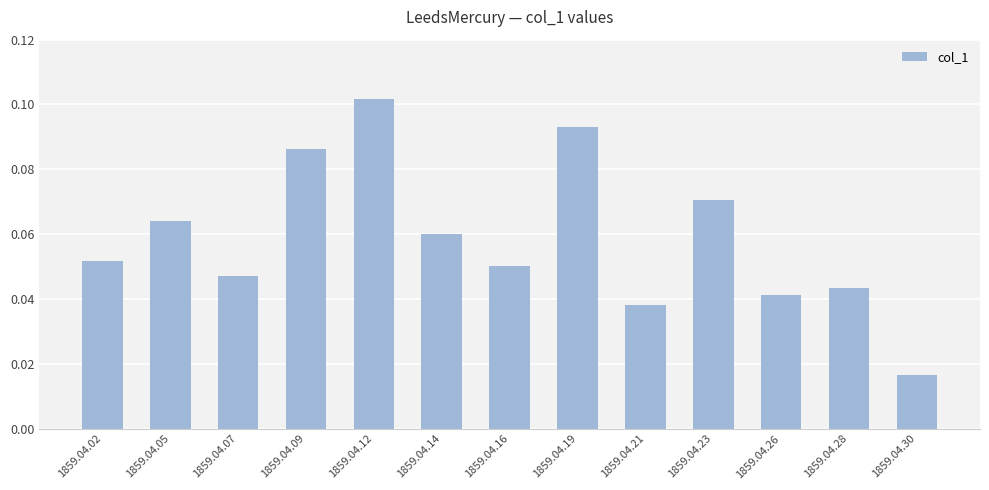

At which category does the chart reach its minimum across all series?

1859.04.30